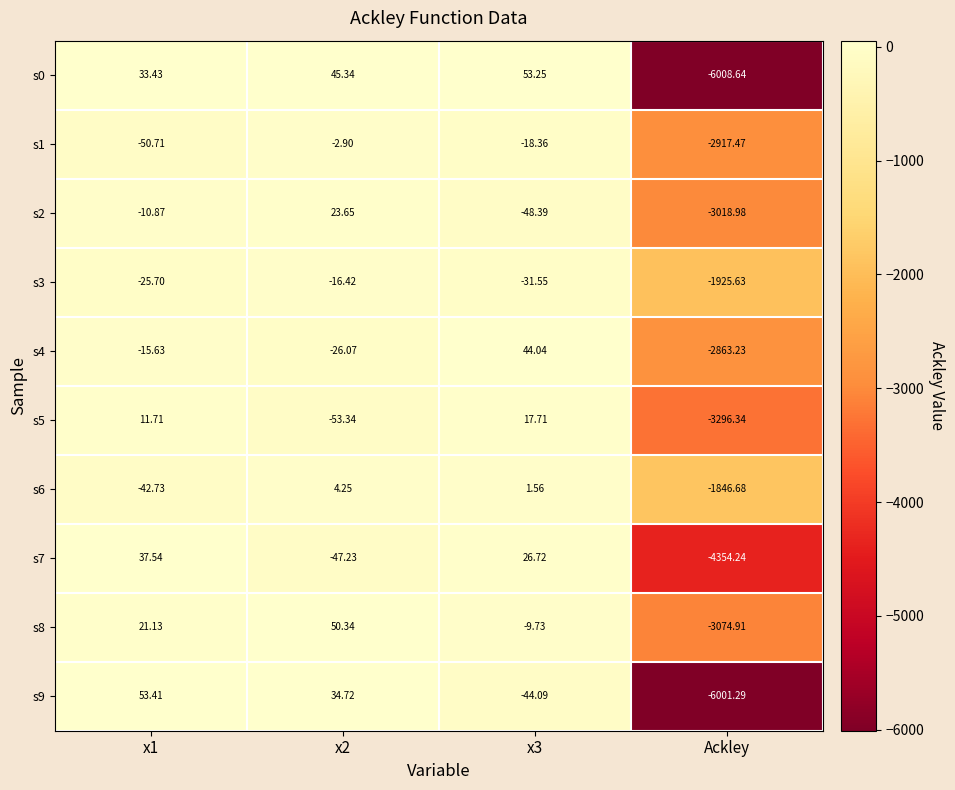

Is the value of s2 at x1 greater than the value of s6 at x2?

No